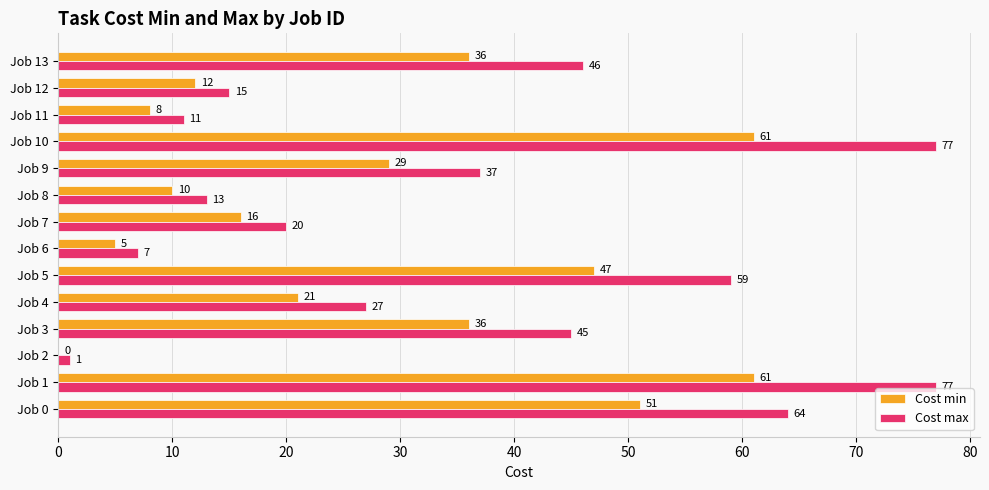

Where is Cost min nearest to the value 30?

Job 9